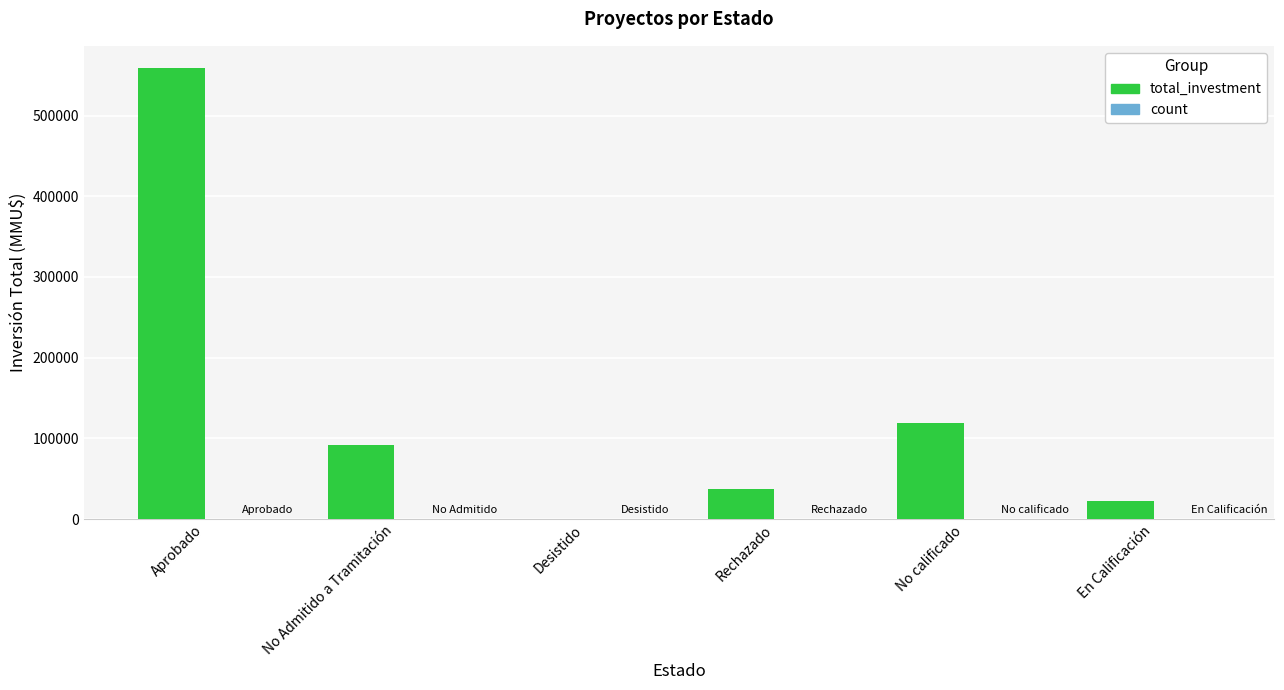

Which series has the largest total across all categories?

total_investment